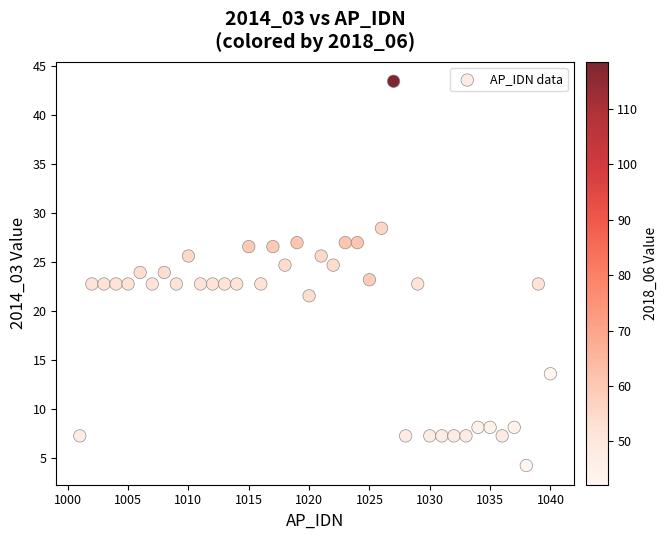

What is the range of X values (max minus min)?

39.0